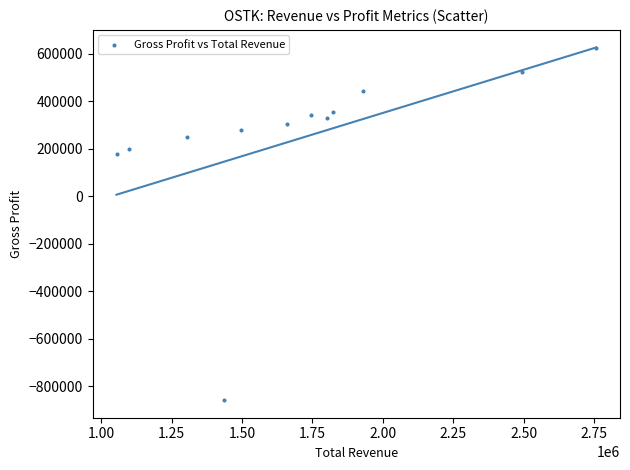

What is the range of Y values (max minus min)?

1483000